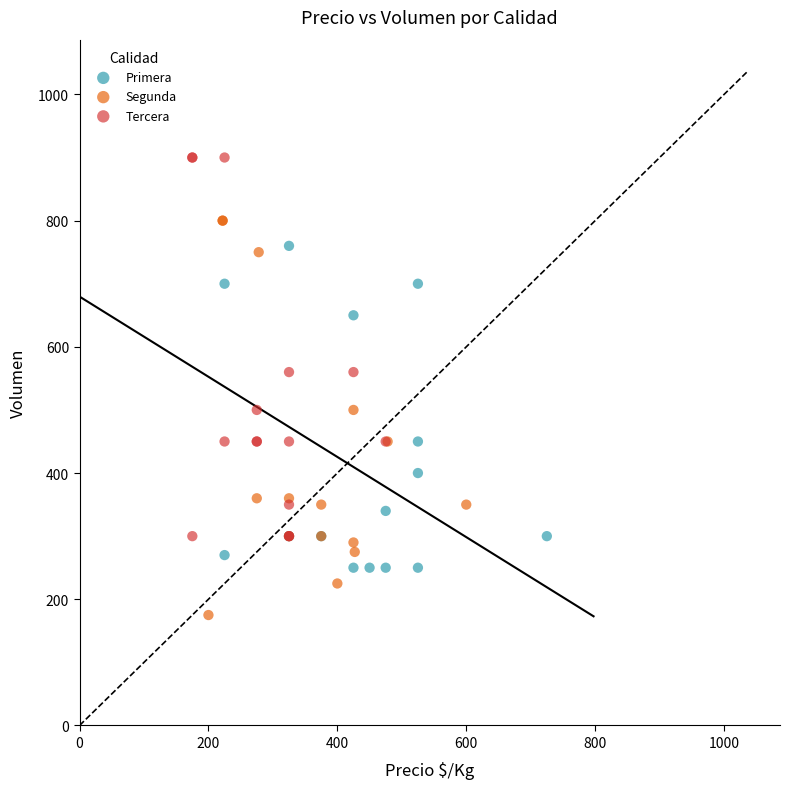

Which series has the largest Y range (max minus min)?

Segunda